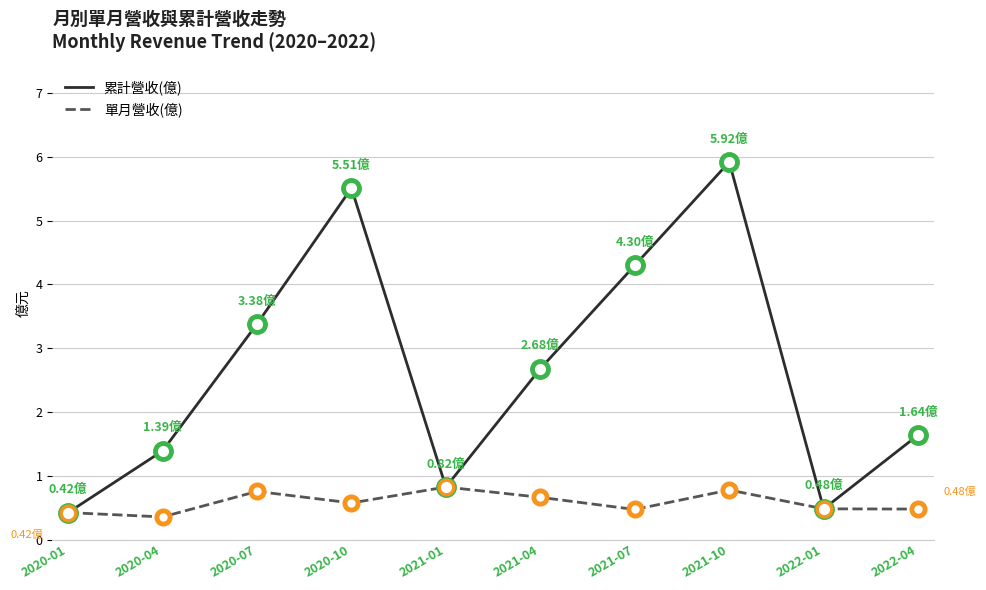

Rank the series at 2020-10 from highest to lowest value.

累計營收(億), 單月營收(億)